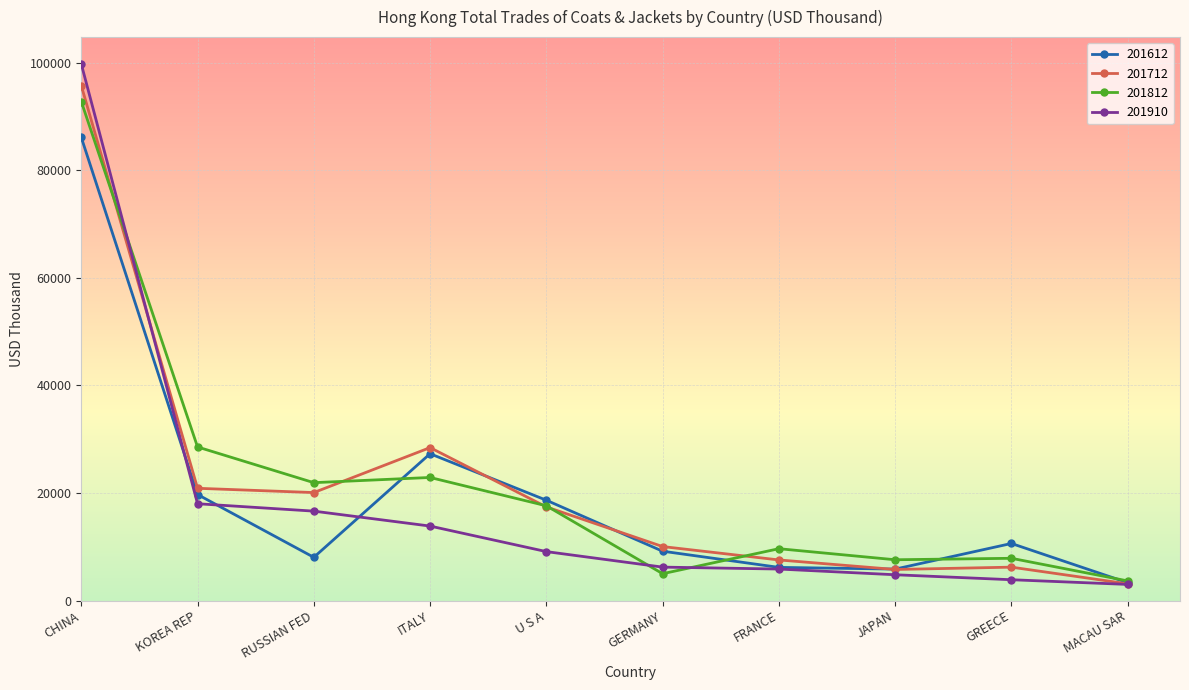

Does the chart have visible grid lines?

Yes